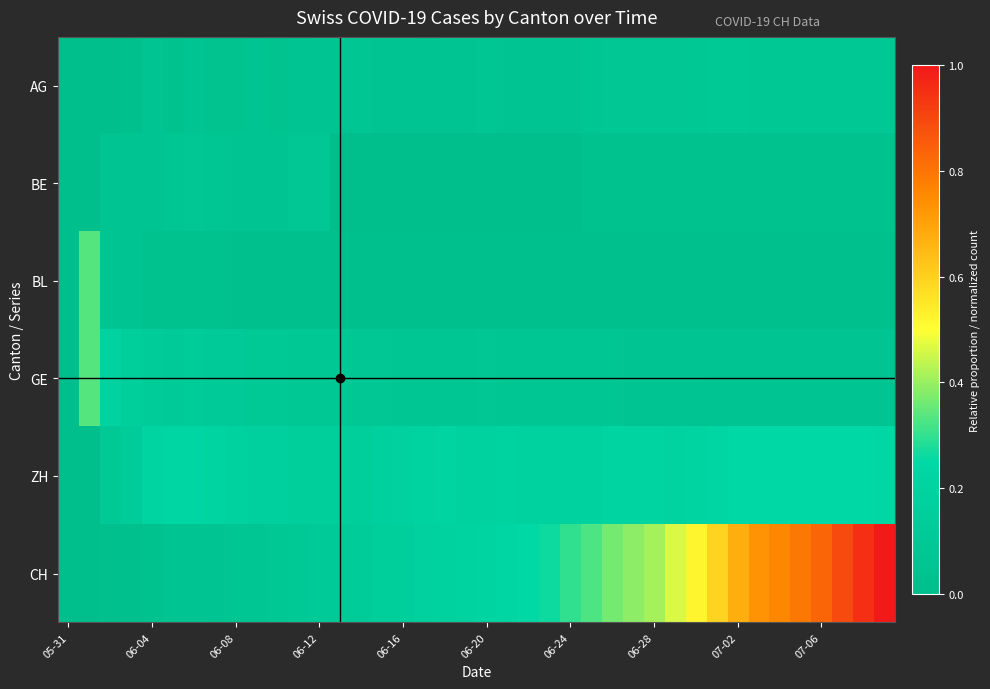

List the series in order of their peak value, lowest first.

BE, AG, ZH, BL, GE, CH